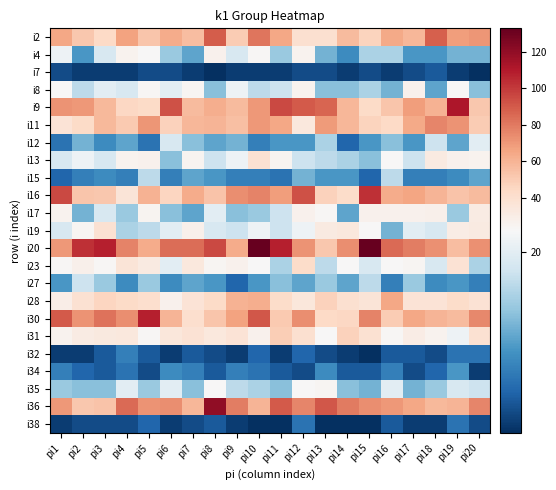

At how many categories does at least one series exceed 60?

20